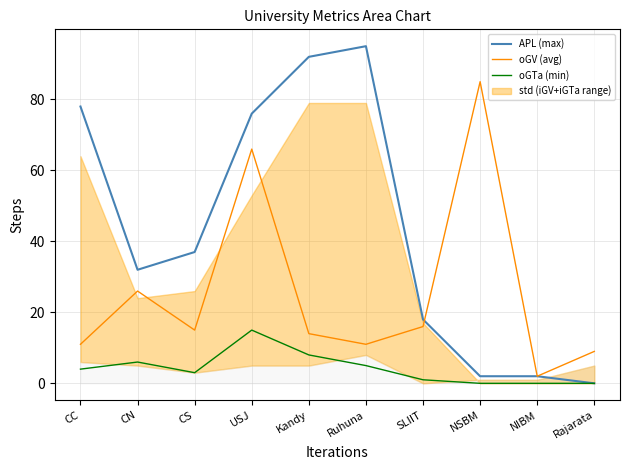

True or false: APL (max) has more than 2 points higher than both neighbors.

False